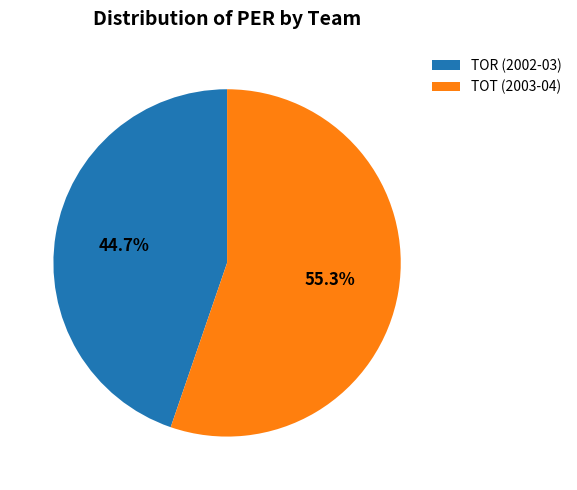

What is the ratio of the value at TOT (2003-04) to the value at TOR (2002-03)?

1.2